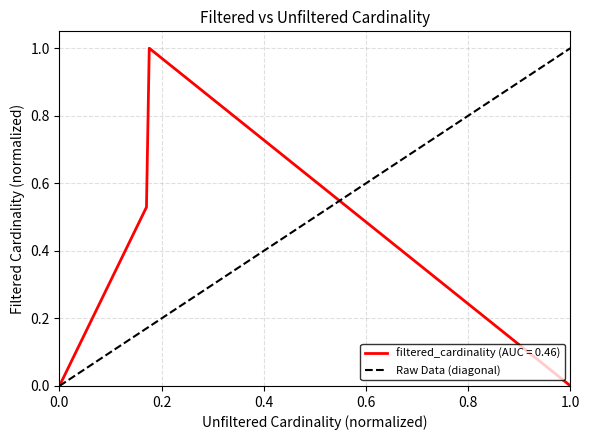

What is the sum of the values at 0.0 and 1.0?

1